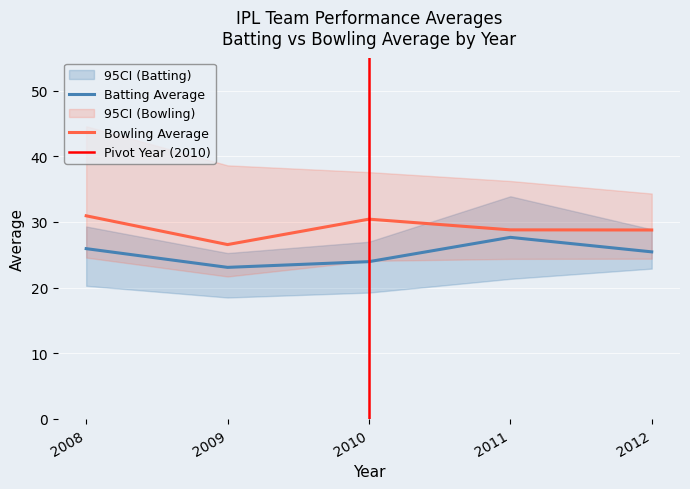

The Batting Average series shows 23.9 at 2010. True or false?

True